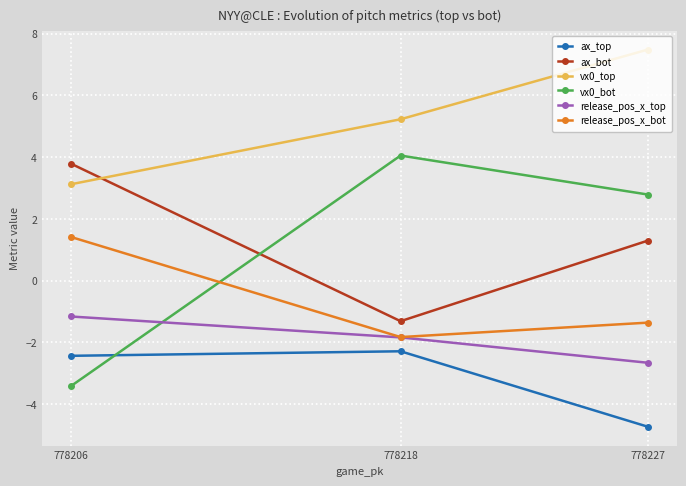

Reading left to right, what are all the values shown in this chart?

ax_top: 778206=-2.4	778218=-2.3	778227=-4.7
ax_bot: 778206=3.8	778218=-1.3	778227=1.3
vx0_top: 778206=3.1	778218=5.2	778227=7.5
vx0_bot: 778206=-3.4	778218=4.1	778227=2.8
release_pos_x_top: 778206=-1.2	778218=-1.8	778227=-2.7
release_pos_x_bot: 778206=1.4	778218=-1.8	778227=-1.4